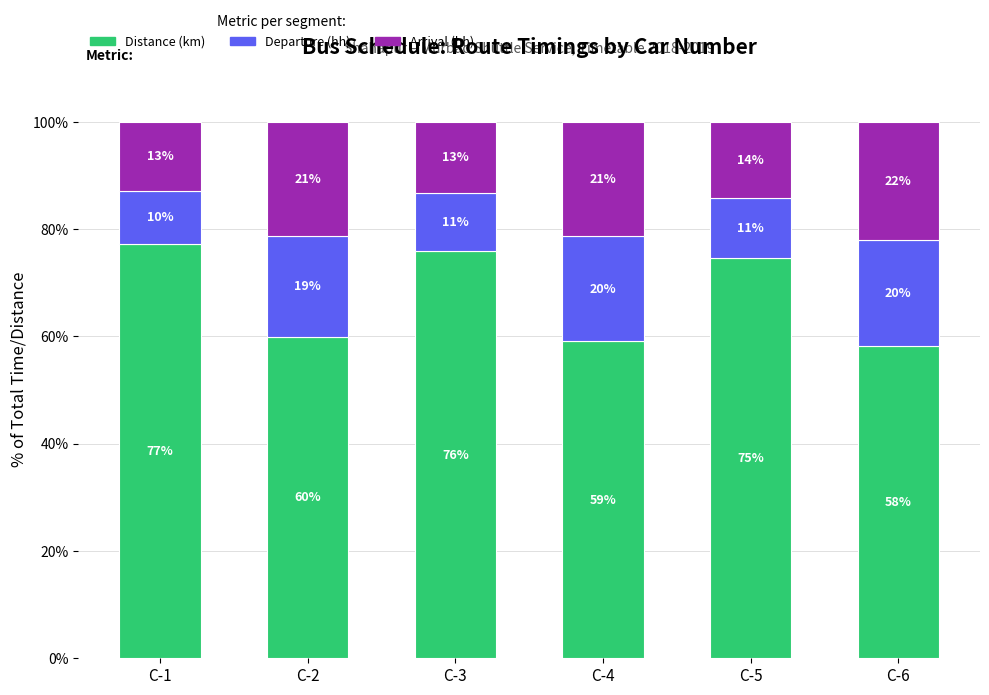

What are all the series names shown in the legend?

Distance (km), Departure (hh), Arrival (hh)